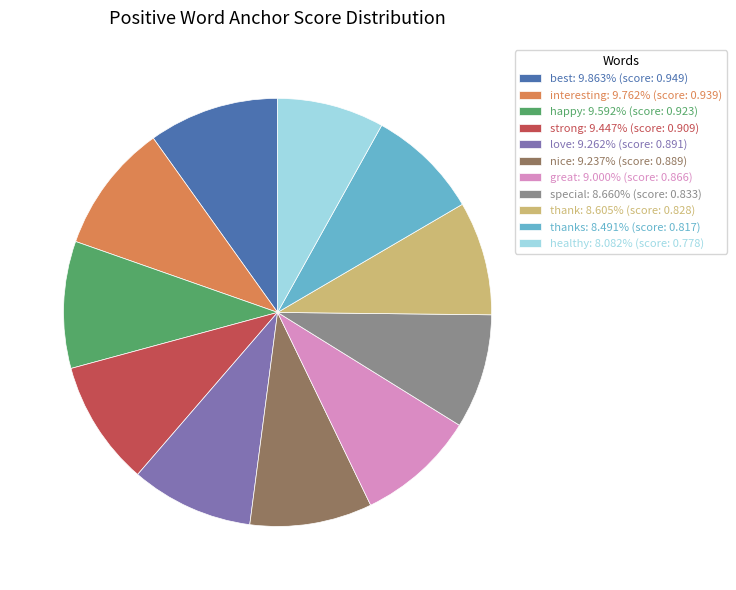

Does special: 8.660% (score: 0.833) represent more than half of the total?

No